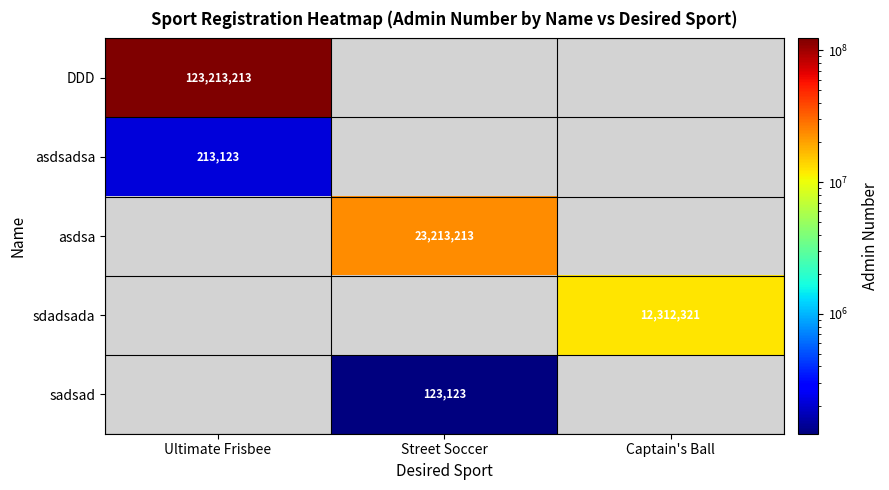

The asdsadsa series shows 213123 at Ultimate Frisbee. True or false?

True